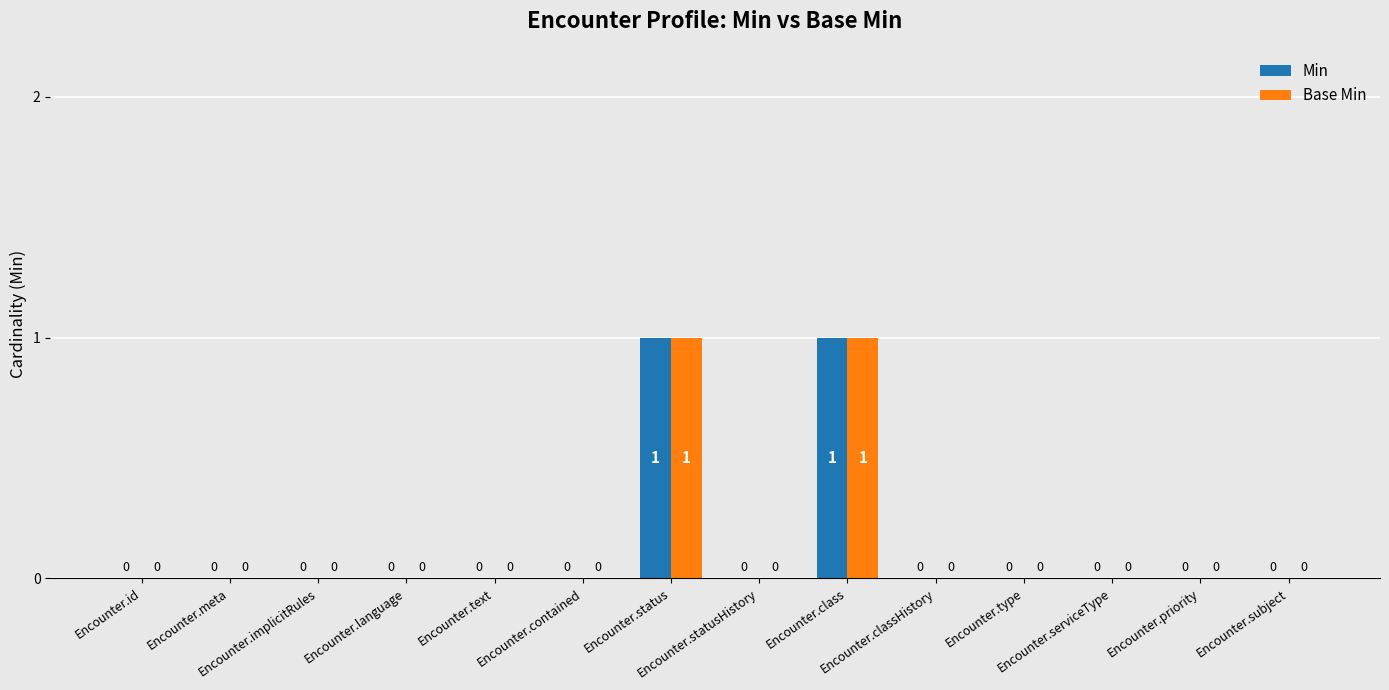

Reading left to right, list all the values displayed in this chart.

Min: 0	0	0	0	0	0	1	0	1	0	0	0	0	0
Base Min: 0	0	0	0	0	0	1	0	1	0	0	0	0	0